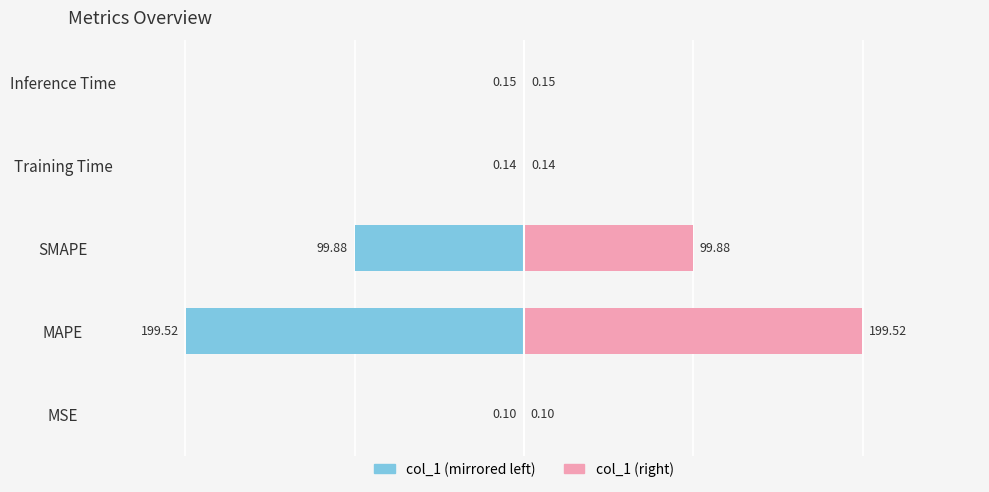

Where is col_1 (right) nearest to the value 99?

SMAPE